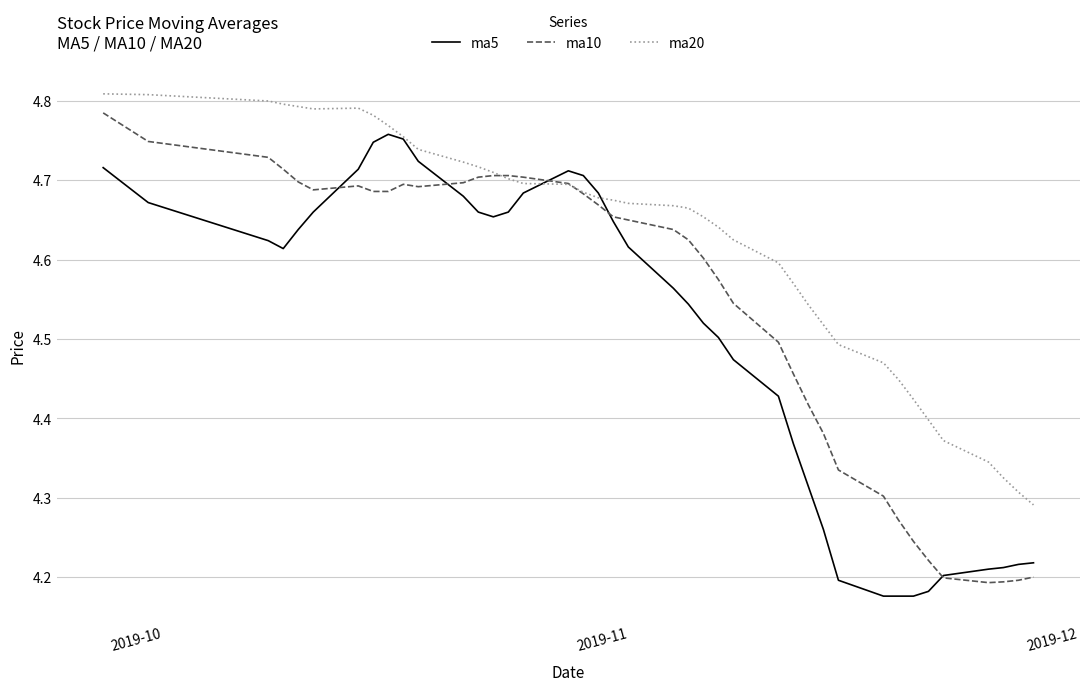

Which series has the largest total across all categories?

ma20